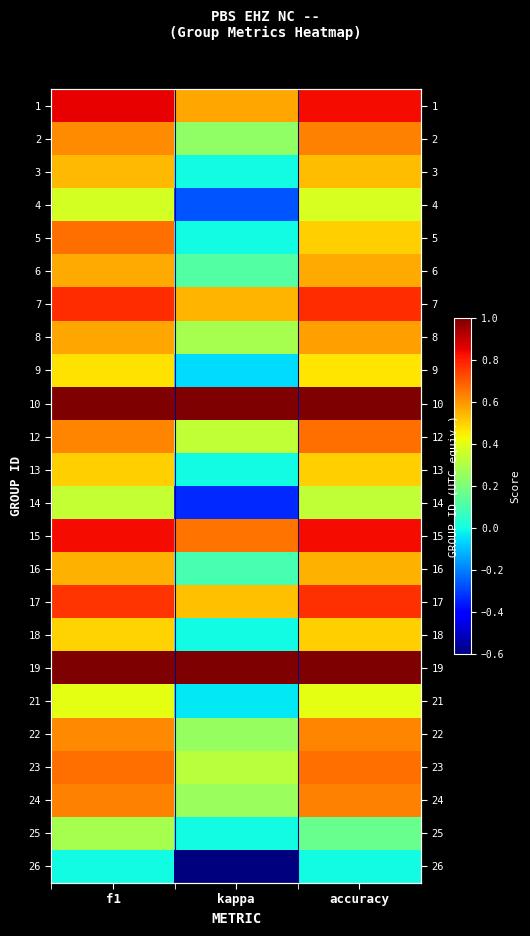

Rank the series by their maximum value, from lowest to highest.

26, 25, 14, 4, 21, 9, 13, 18, 3, 16, 6, 8, 22, 24, 2, 5, 12, 23, 17, 7, 15, 1, 10, 19